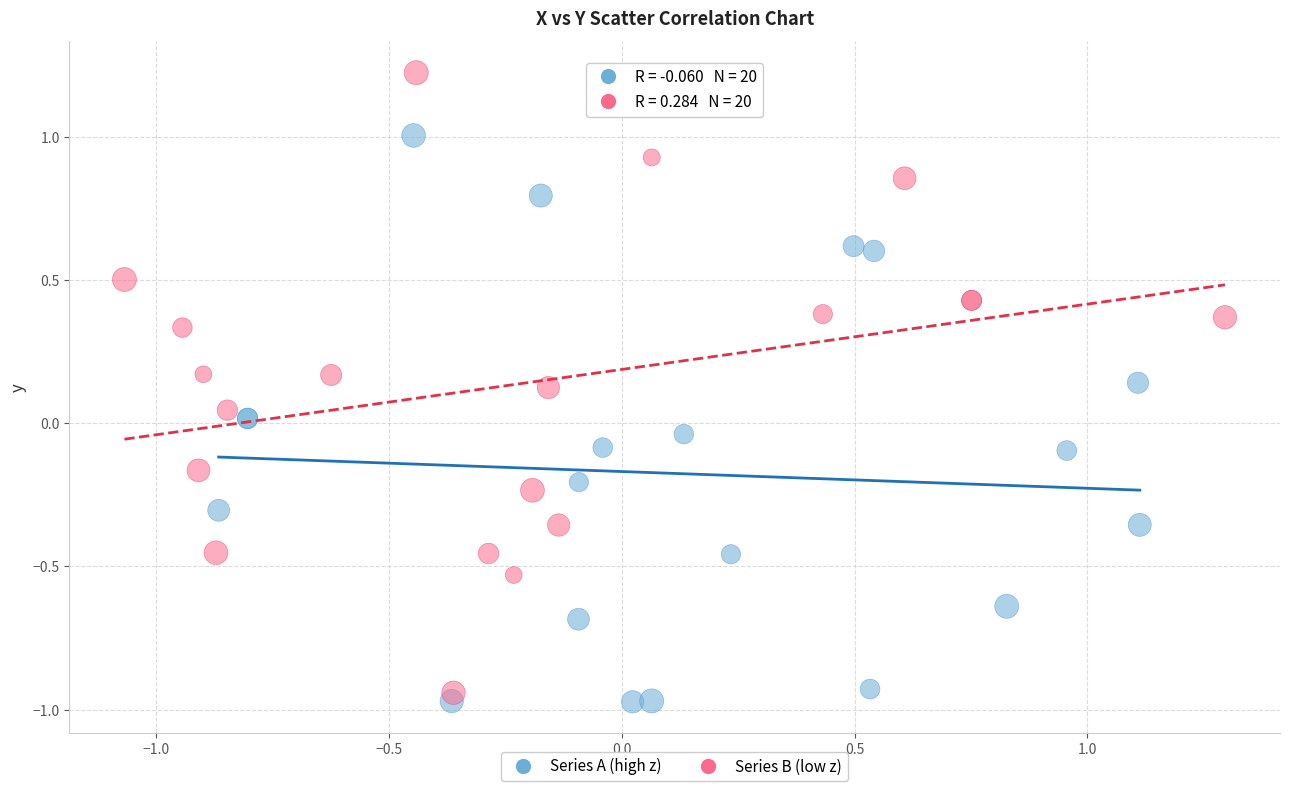

Which series has the widest spread of Y values?

Series B (low z)